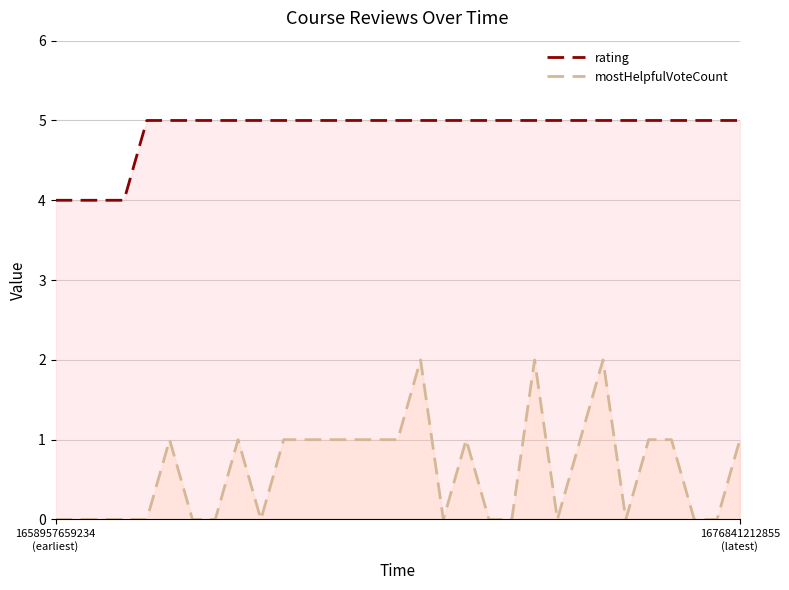

At how many categories does at least one series exceed 4?

27